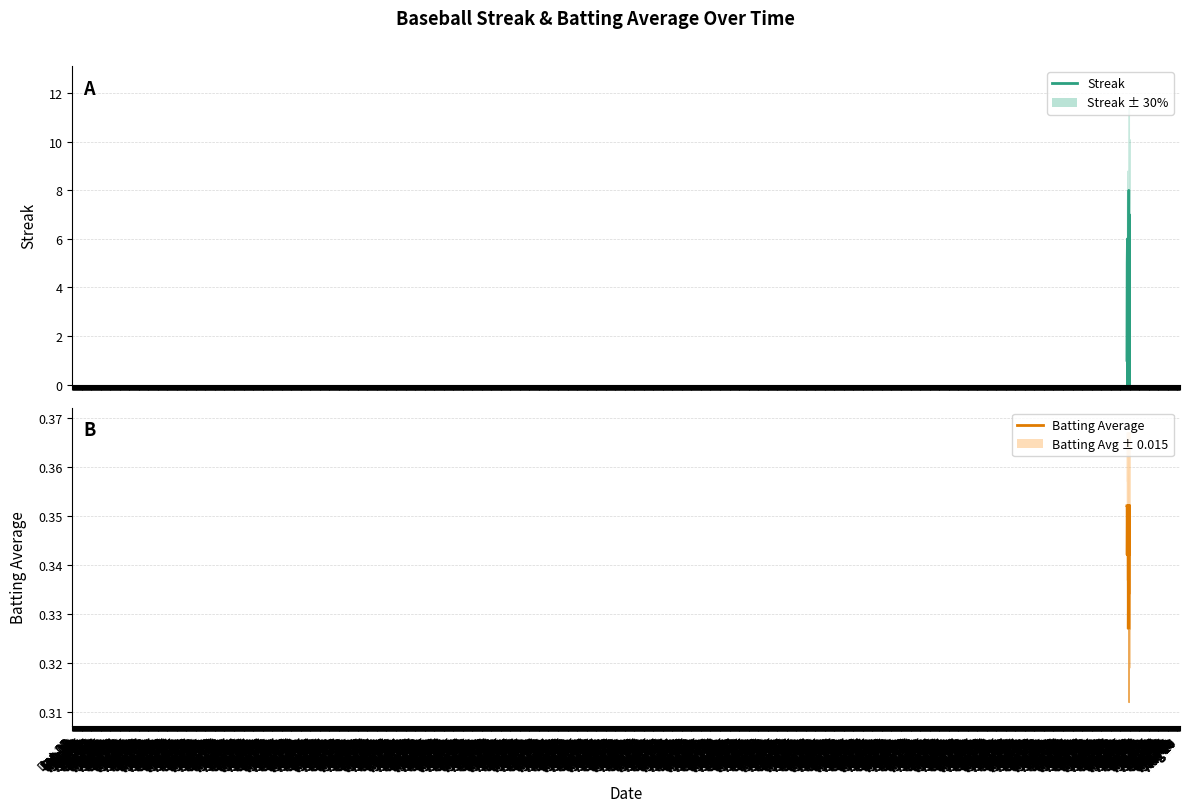

Is the value of Batting Average1 at Jan 15 greater than the value of Streak at Jul 08?

Yes